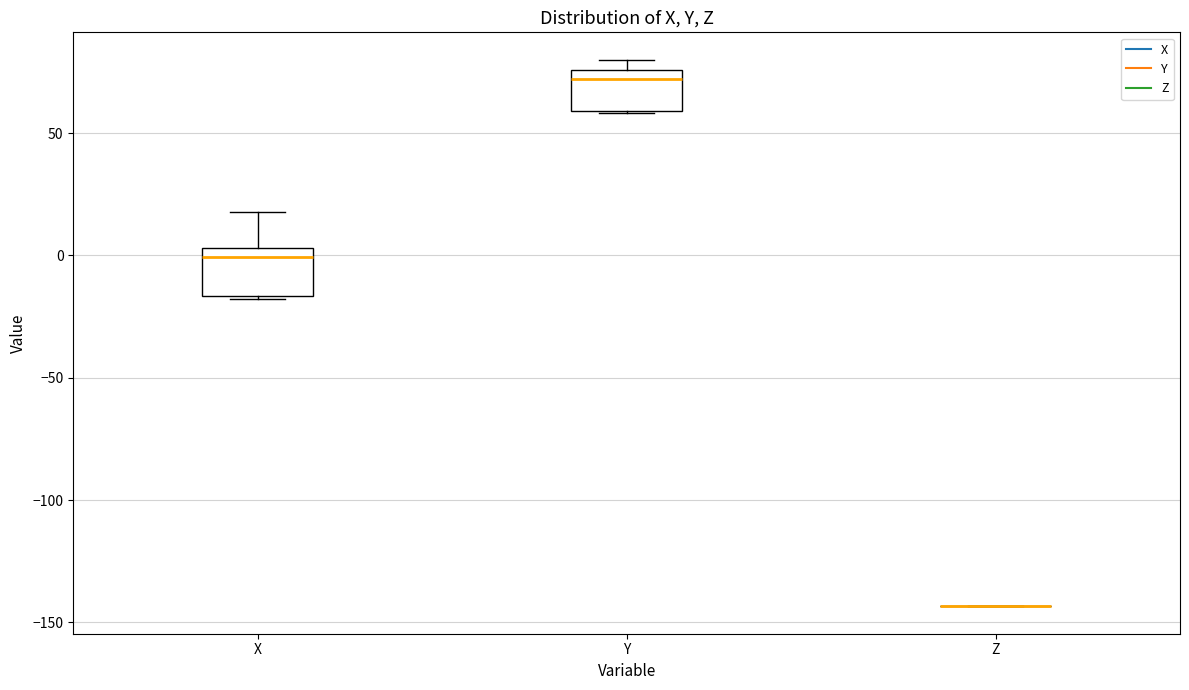

Reading left to right, transcribe this box plot: for each box, give where its median line is, the range the box spans, and where its two whiskers end, as read against the y-axis. The values are not printed on the chart, so give them approximately, as read against the axis.

X: median 0, box -15 to 5, whiskers -20 to 20
Y: median 70, box 60 to 75, whiskers 60 to 80
Z: box collapsed to a line at -145, whiskers -145 to -145